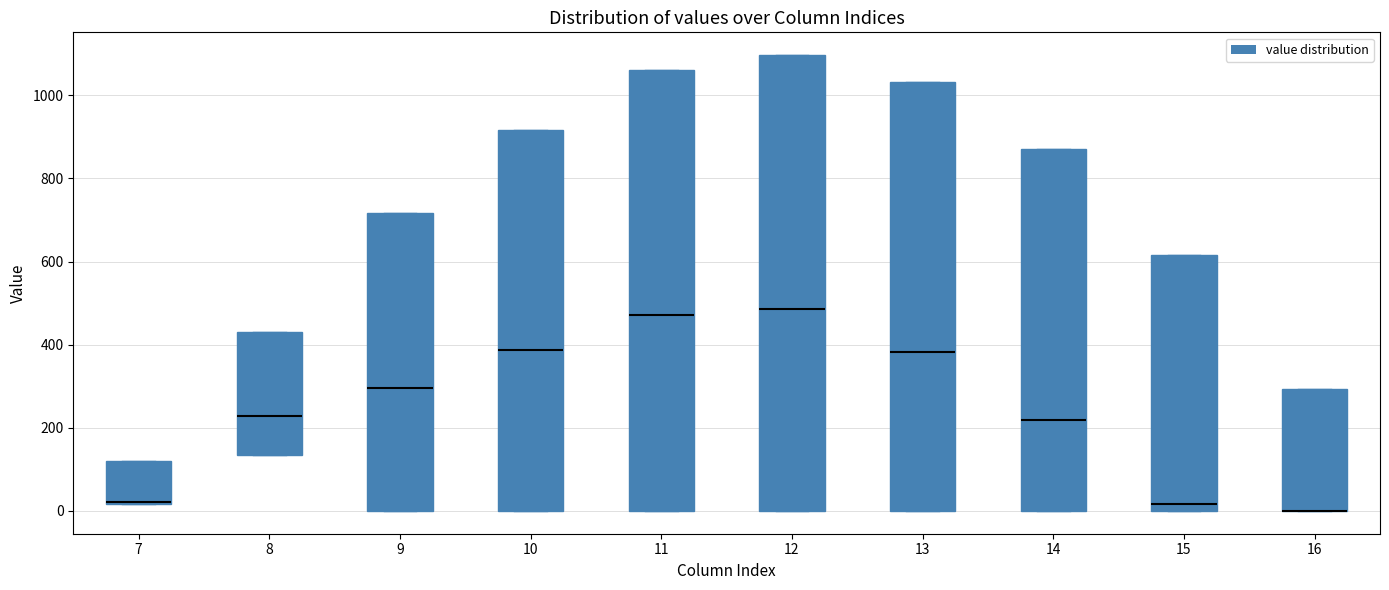

Reading left to right, transcribe this box plot: for each box, give where its median line is, the range the box spans, and where its two whiskers end, as read against the y-axis. The values are not printed on the chart, so give them approximately, as read against the axis.

7: median 20 (drawn on the box's lower edge), box 20 to 120, whiskers 20 to 120
8: median 220, box 140 to 440, whiskers 140 to 440
9: median 300, box 0 to 720, whiskers 0 to 720
10: median 380, box 0 to 920, whiskers 0 to 920
11: median 480, box 0 to 1060, whiskers 0 to 1060
12: median 480, box 0 to 1100, whiskers 0 to 1100
13: median 380, box 0 to 1040, whiskers 0 to 1040
14: median 220, box 0 to 880, whiskers 0 to 880
15: median 20, box 0 to 620, whiskers 0 to 620
16: median 0 (drawn on the box's lower edge), box 0 to 300, whiskers 0 to 300